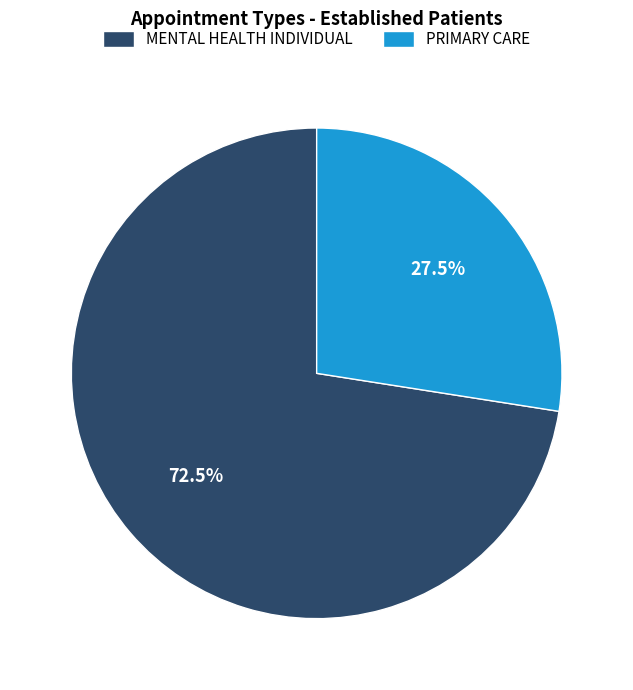

Between MENTAL HEALTH INDIVIDUAL and PRIMARY CARE, which is larger?

MENTAL HEALTH INDIVIDUAL